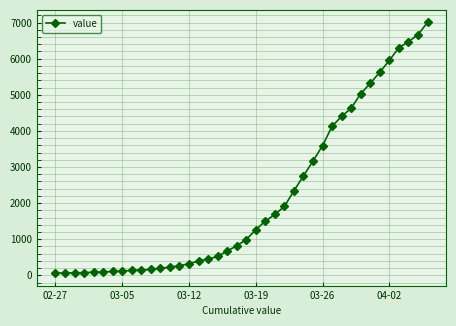

What is the difference between the maximum and minimum values?

6940